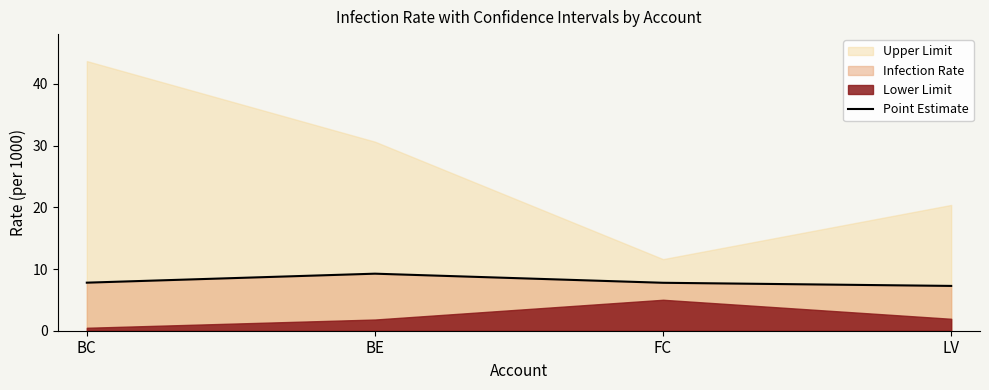

What is the value of the 2nd point from the left?

9.2